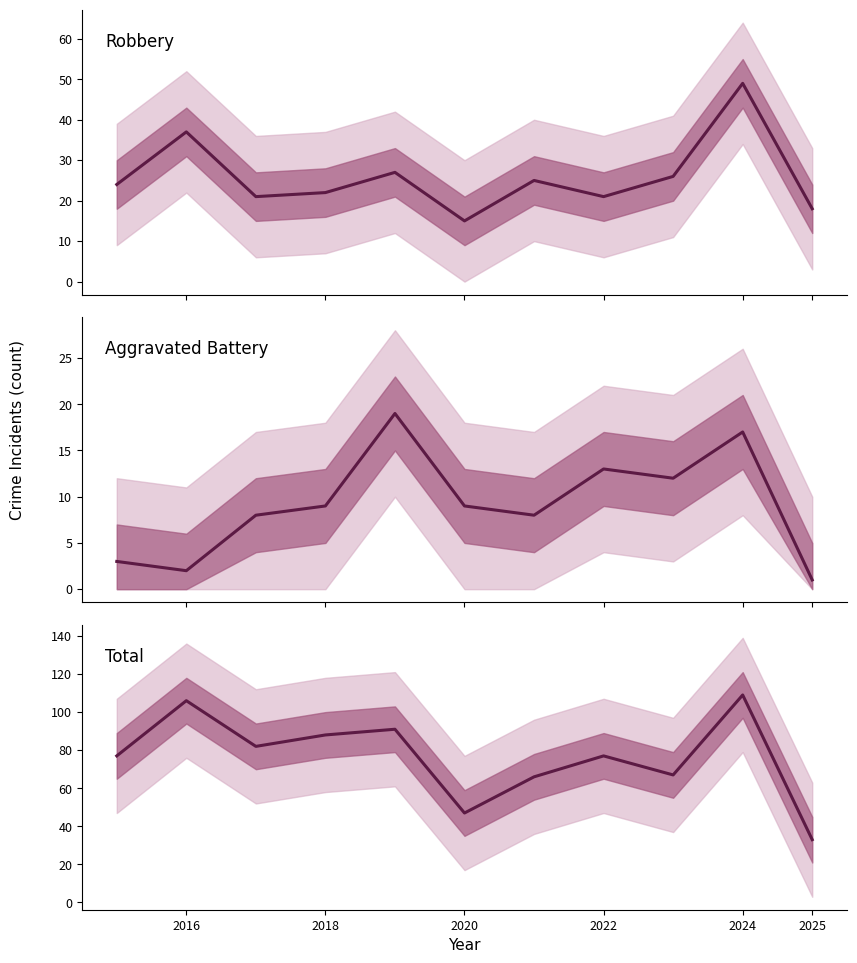

True or false: Total and Robbery intersect in this chart.

False